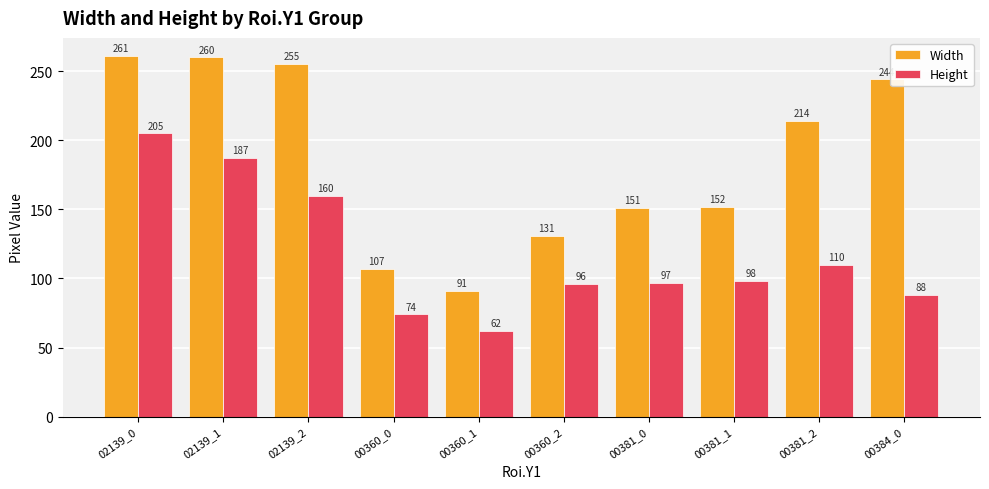

What is the average value of the Height series?

118